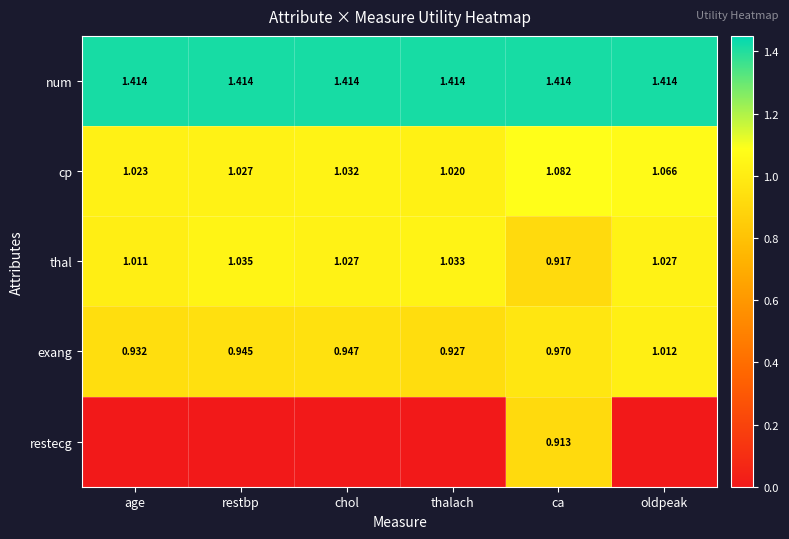

Which has a higher value, chol or oldpeak?

chol